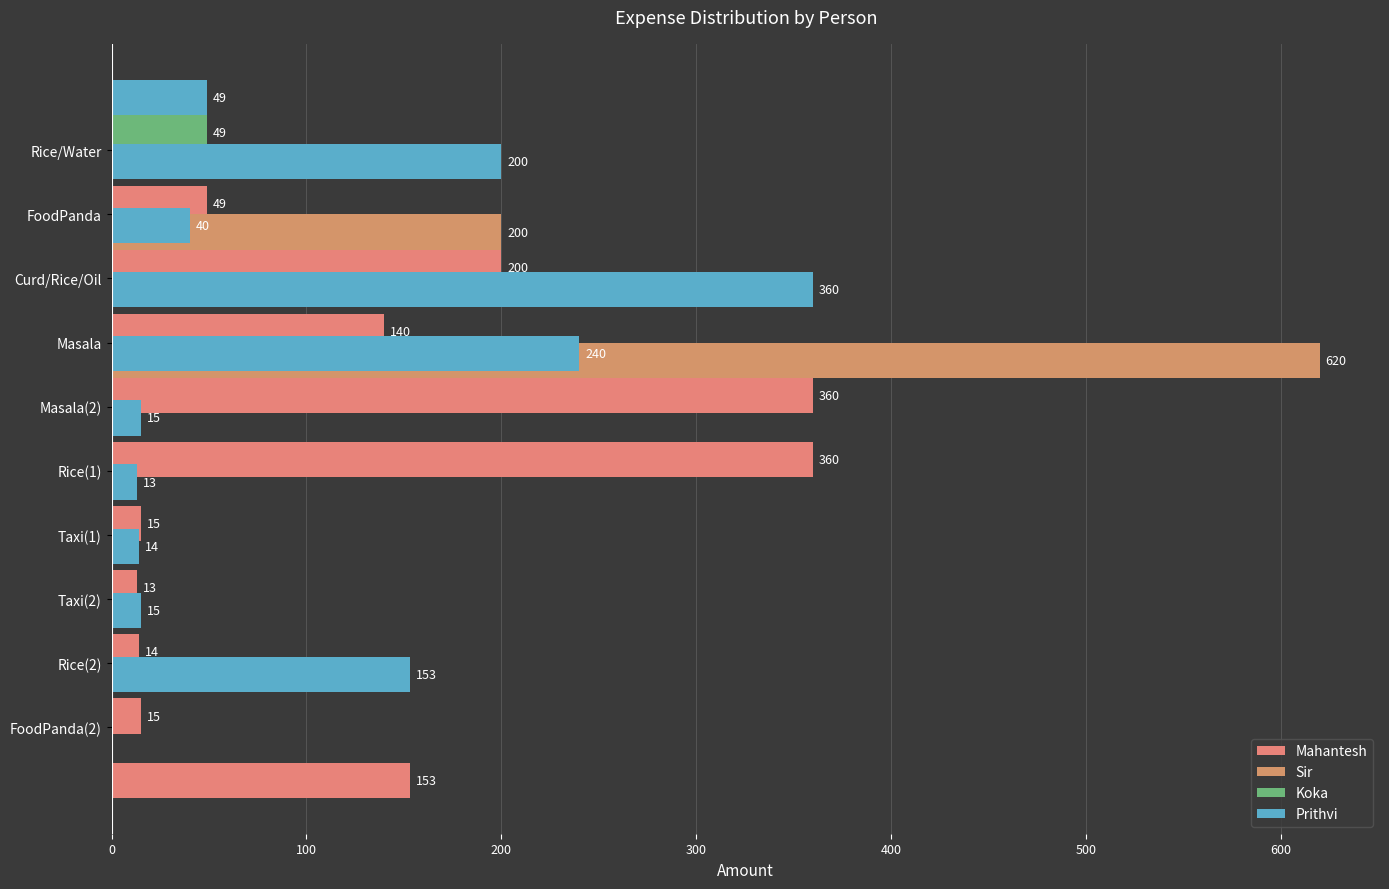

What is the sum of all Mahantesh values?

1319